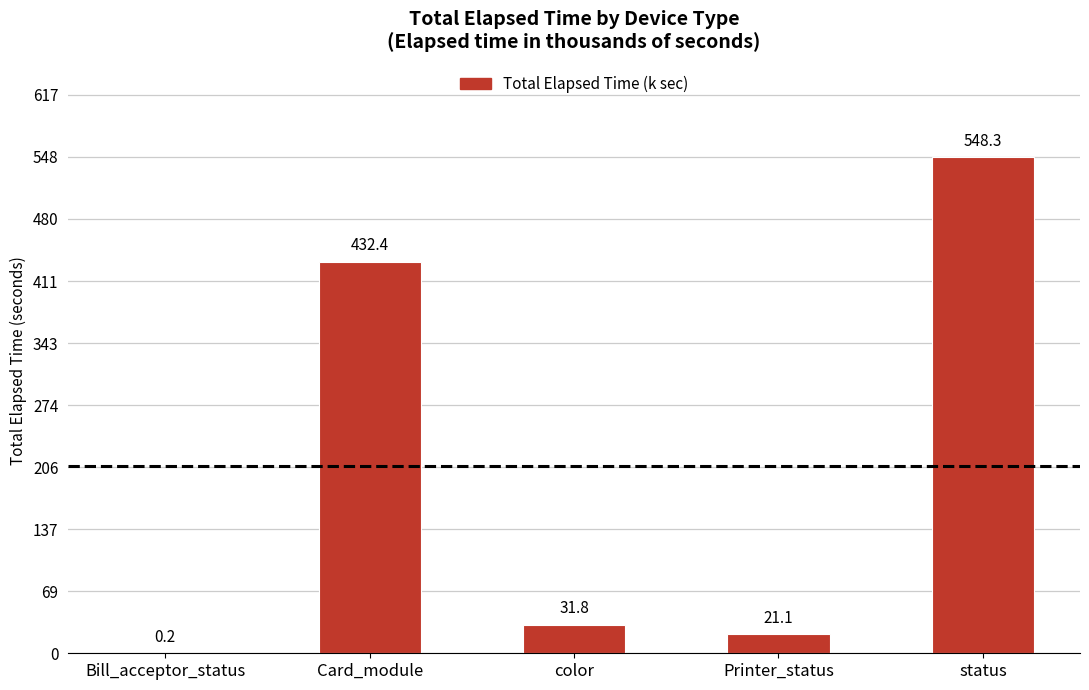

Reading left to right, transcribe all the data shown in this chart.

0.2	432.4	31.8	21.1	548.3